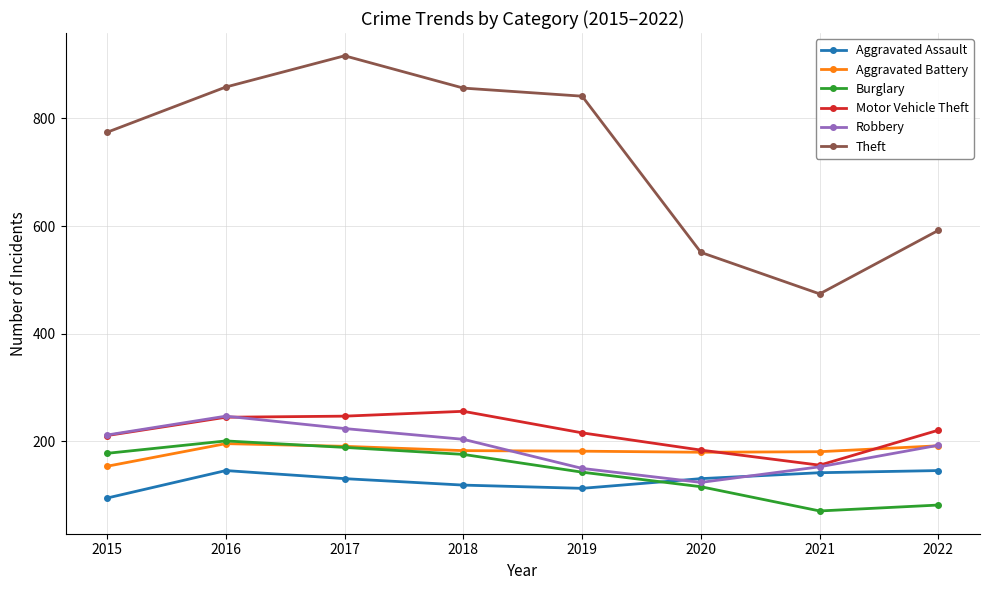

What is the total value across all series at 2015?

1624